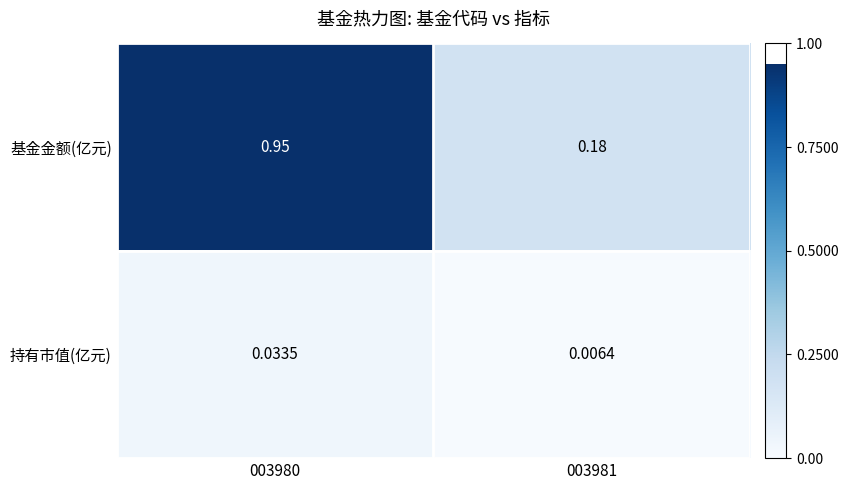

Which series has the largest range (max minus min)?

基金金额(亿元)